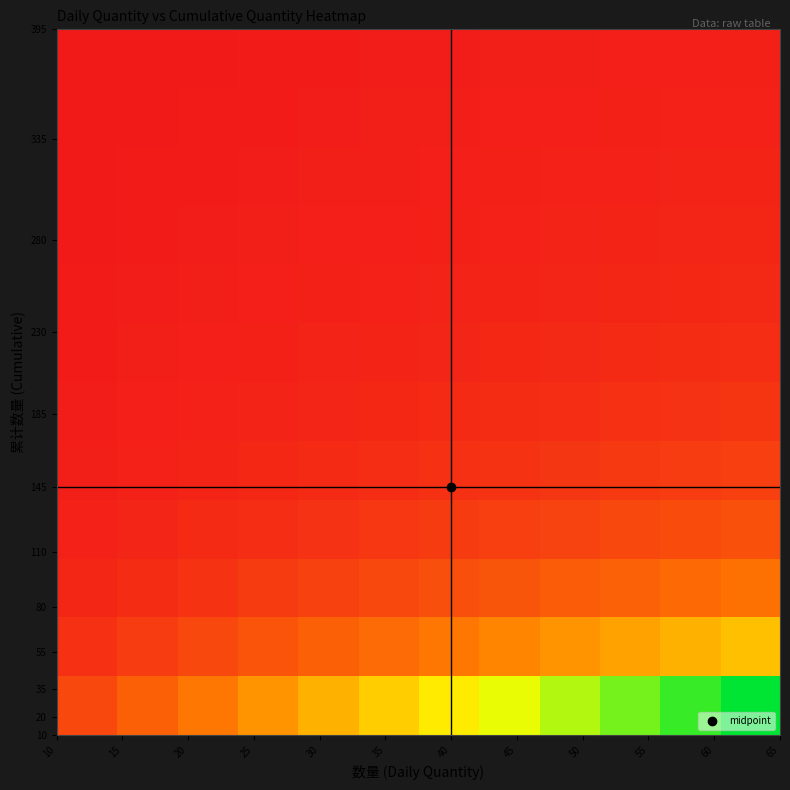

What is the maximum value shown in the chart?

6.5